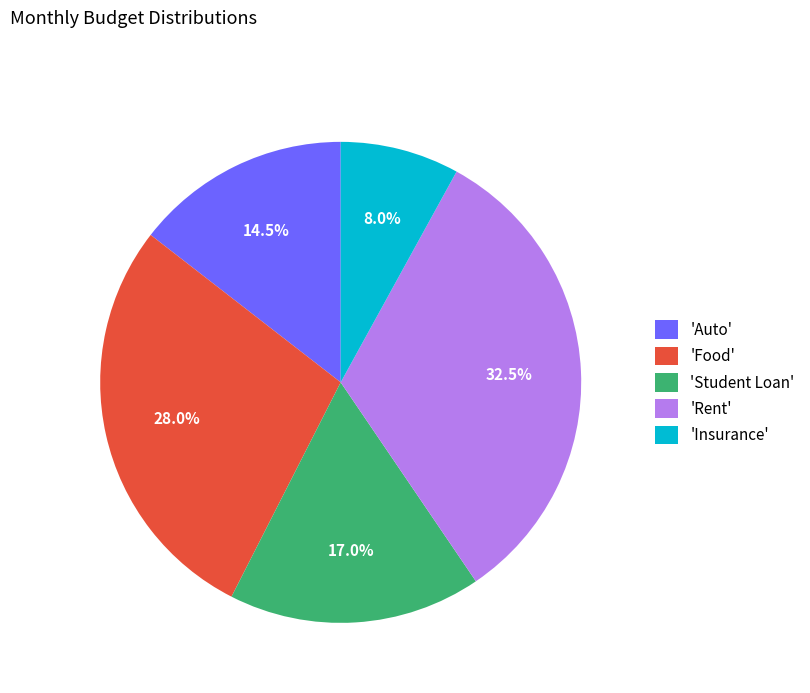

Does any single category account for the majority?

No